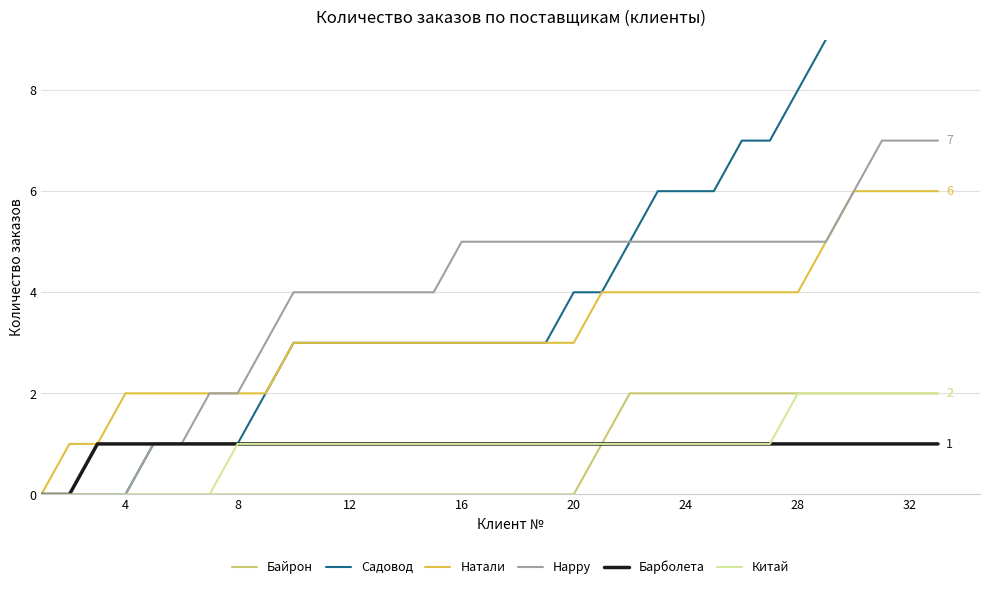

Is it true that Байрон equals 1 at 16?

False